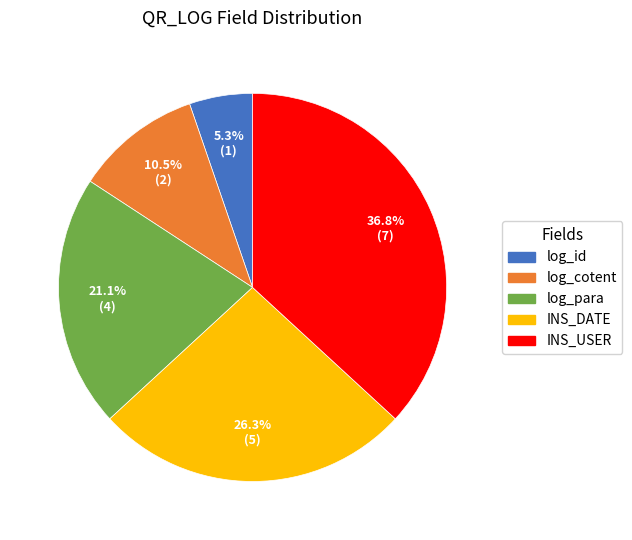

To the nearest percent, what is the difference between the largest and smallest slice percentages?

32%